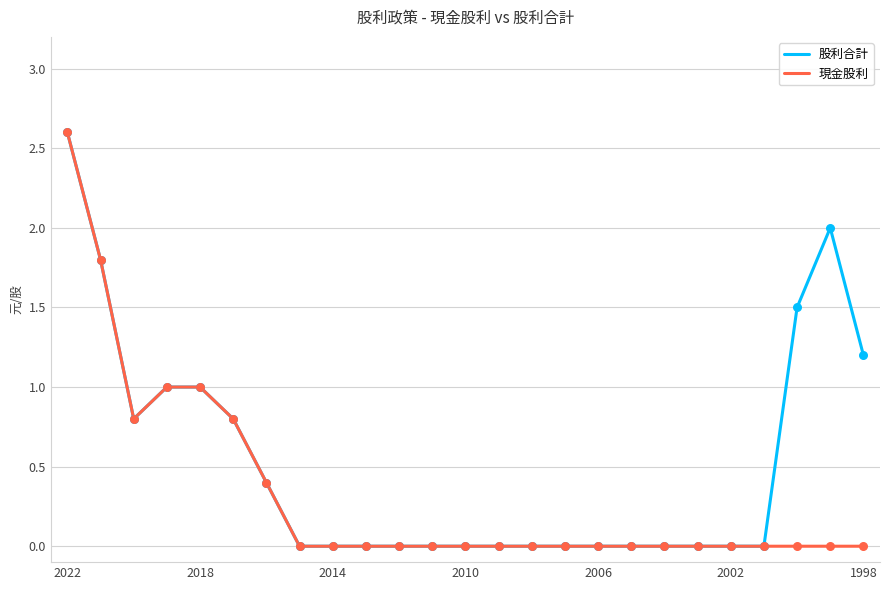

Which series has the largest total across all categories?

股利合計